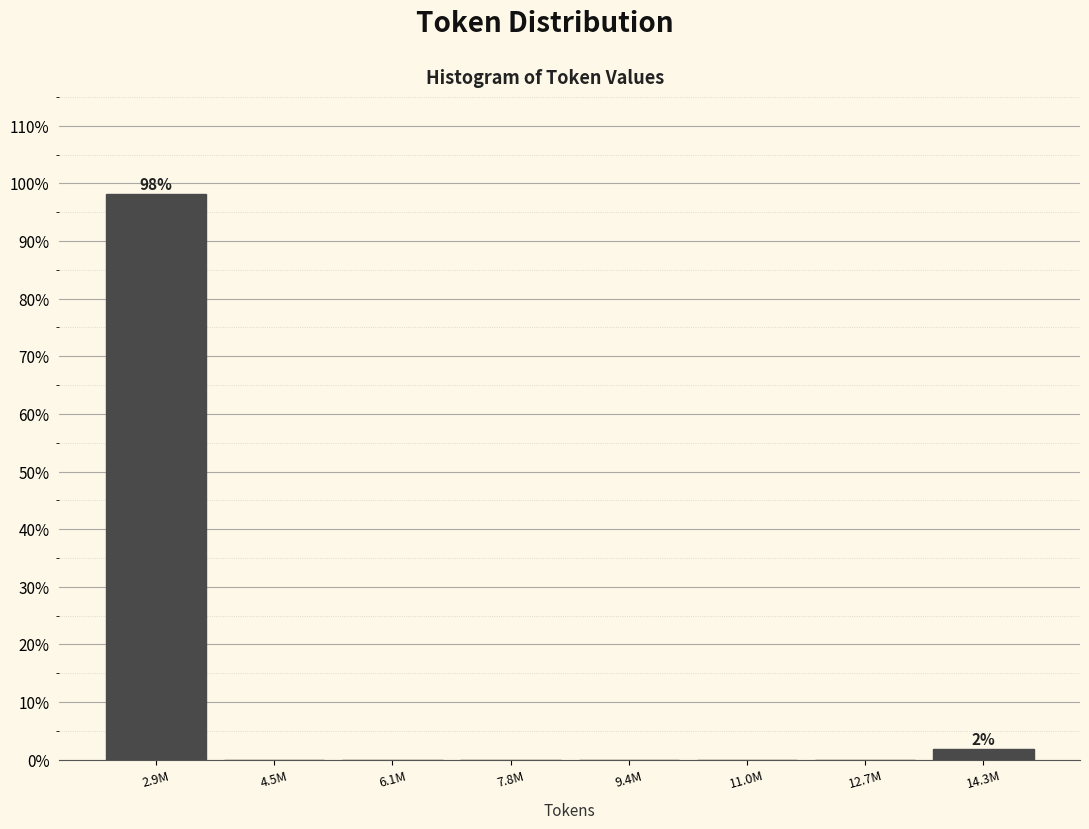

Reading left to right, what are all the values shown in this chart?

2.9M=98.1	4.5M=0.0	6.1M=0.0	7.8M=0.0	9.4M=0.0	11.0M=0.0	12.7M=0.0	14.3M=1.9